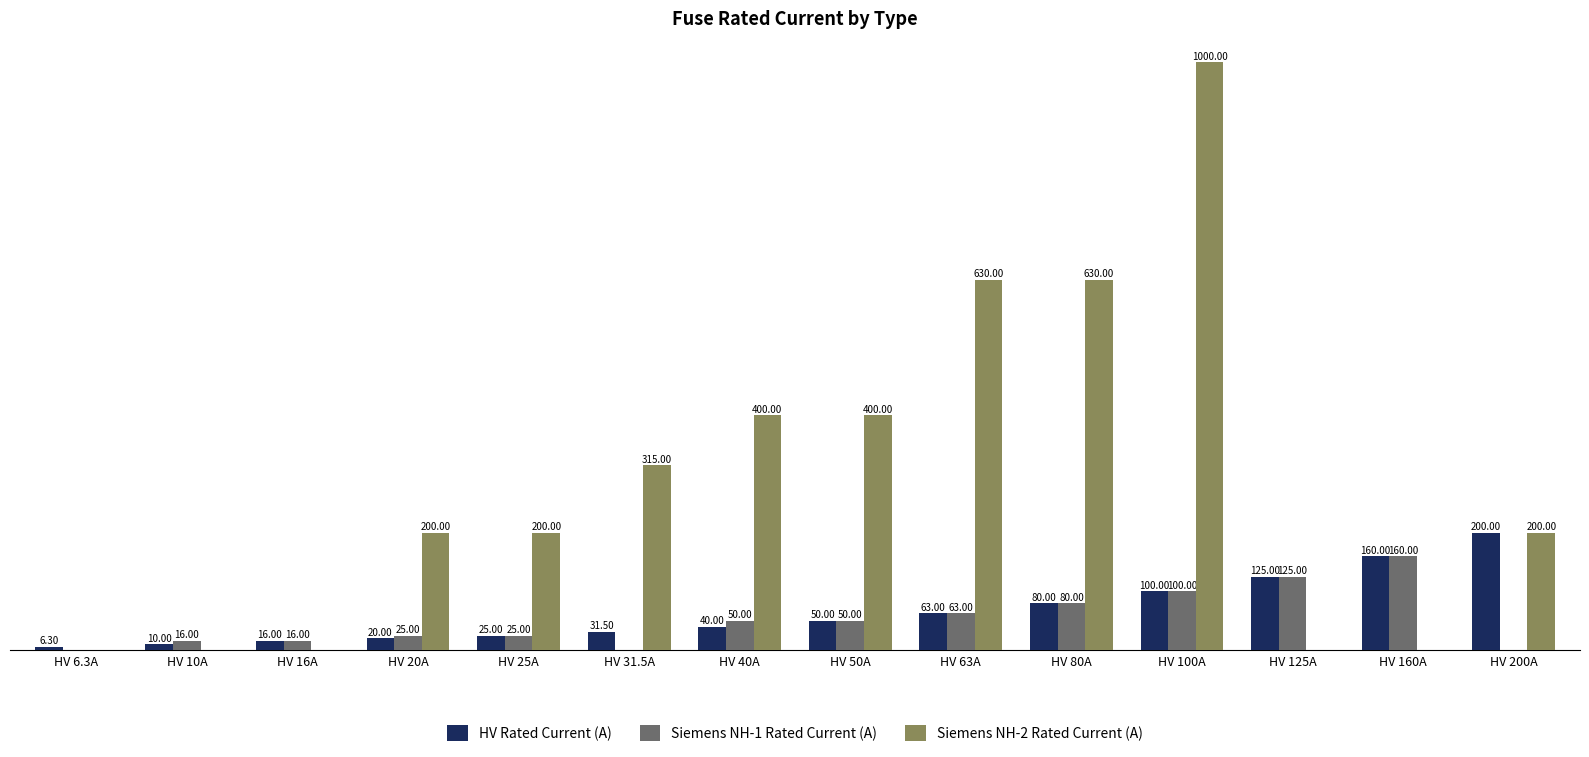

Which series changed the most between HV 10A and HV 63A?

Siemens NH-2 Rated Current (A)